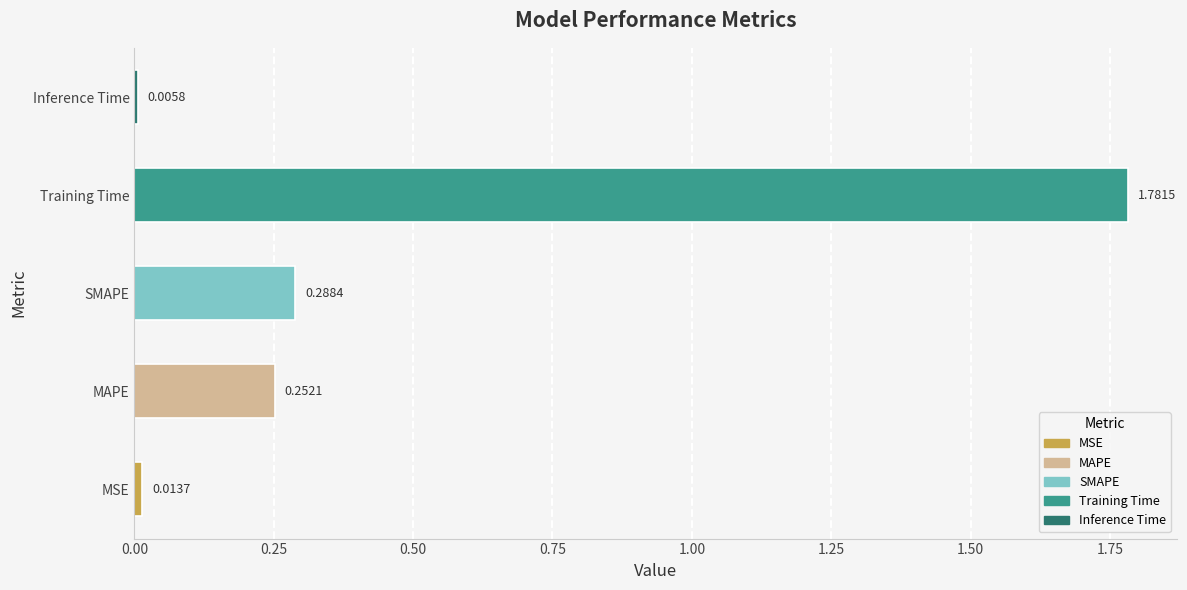

Rank the categories by value from lowest to highest.

Inference Time, MSE, MAPE, SMAPE, Training Time